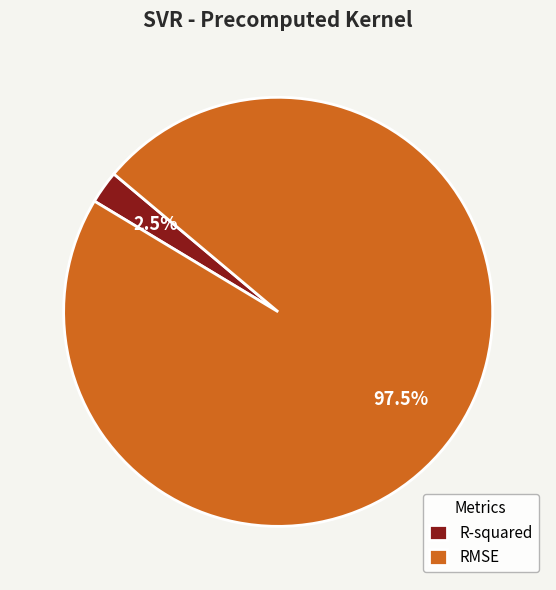

To the nearest percent, what is the difference between the largest and smallest slice percentages?

95%